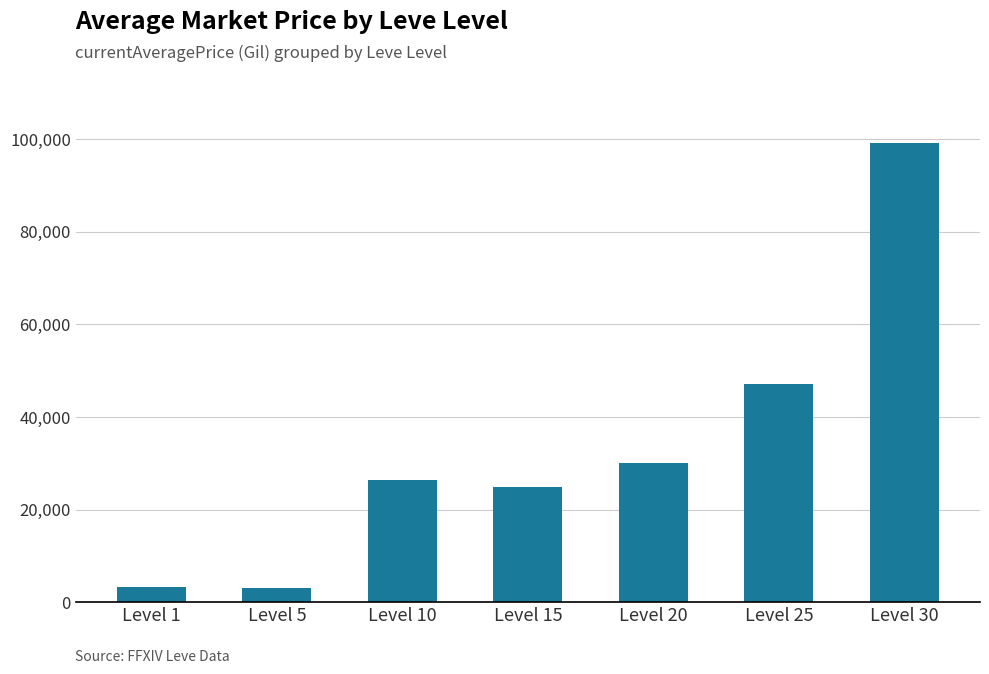

At which label is the value closest to 51117?

Level 25